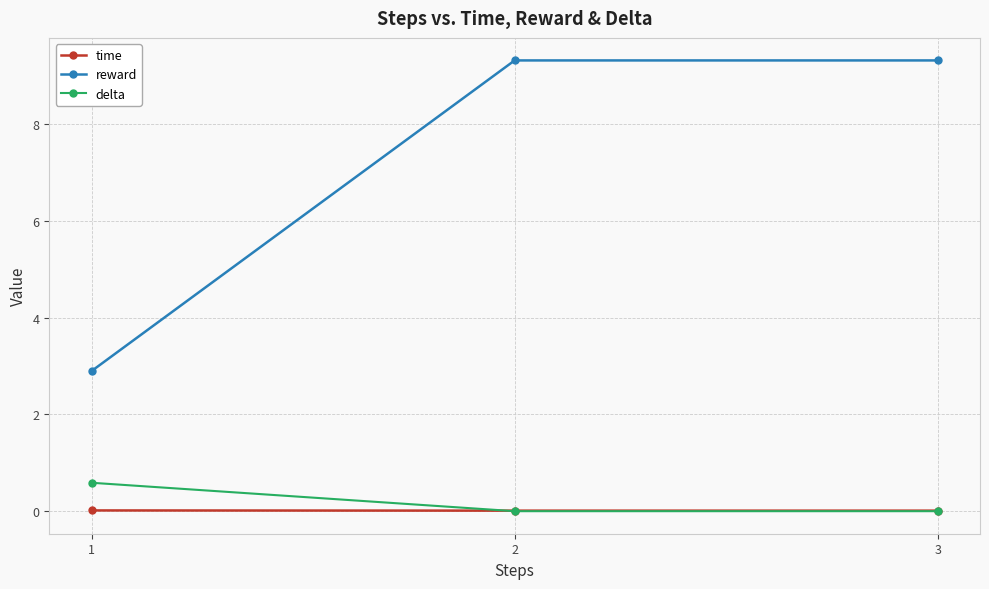

What is the greatest value displayed?

9.3